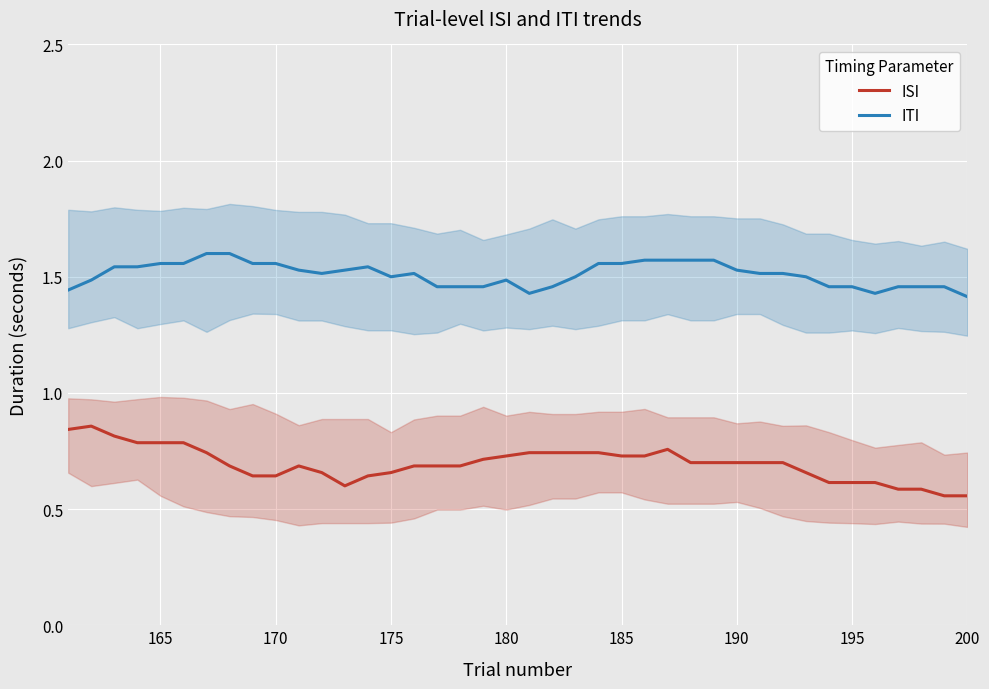

True or false: ITI and ISI cross at least once.

False